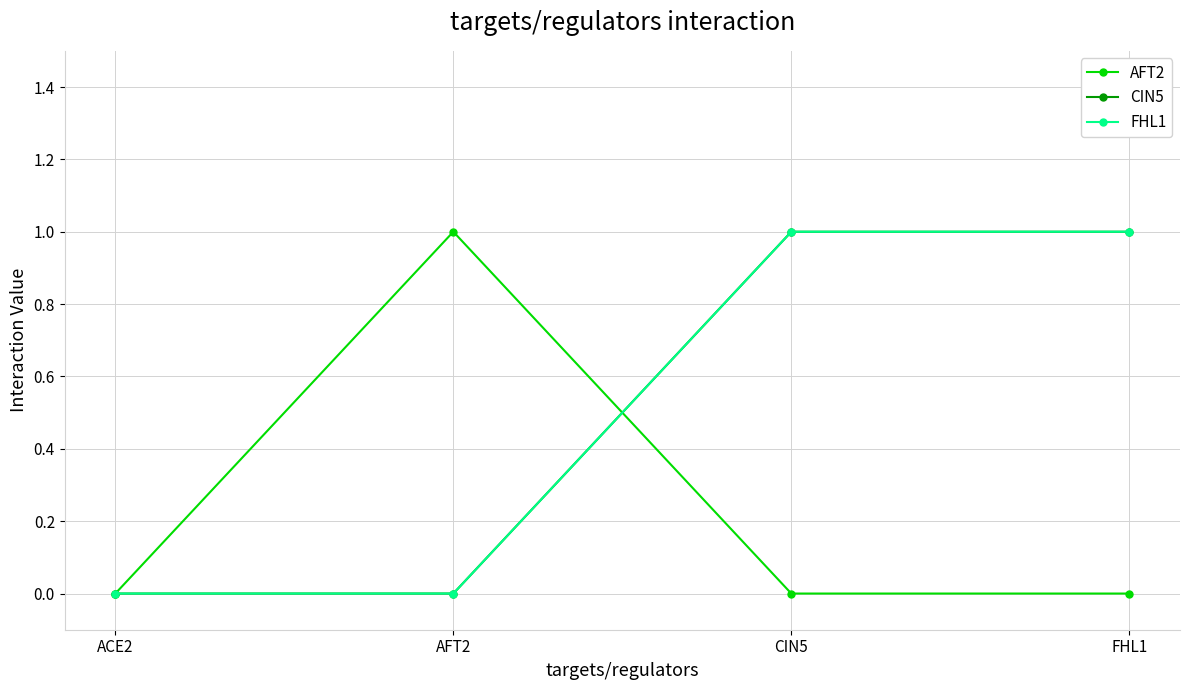

What is the label of the 3rd point from the left?

CIN5